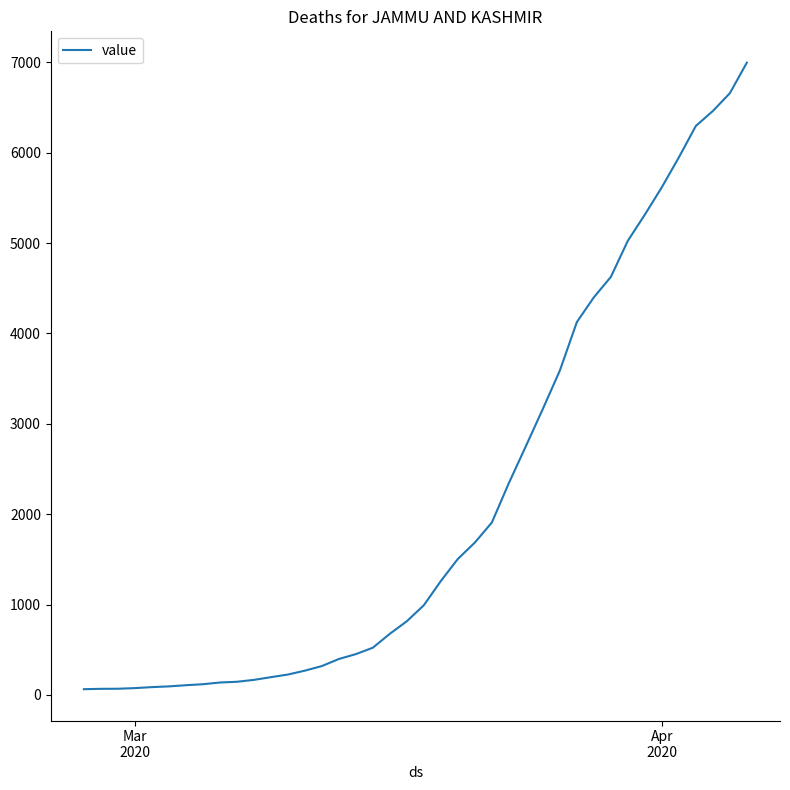

How many categories are shown in the chart?

40